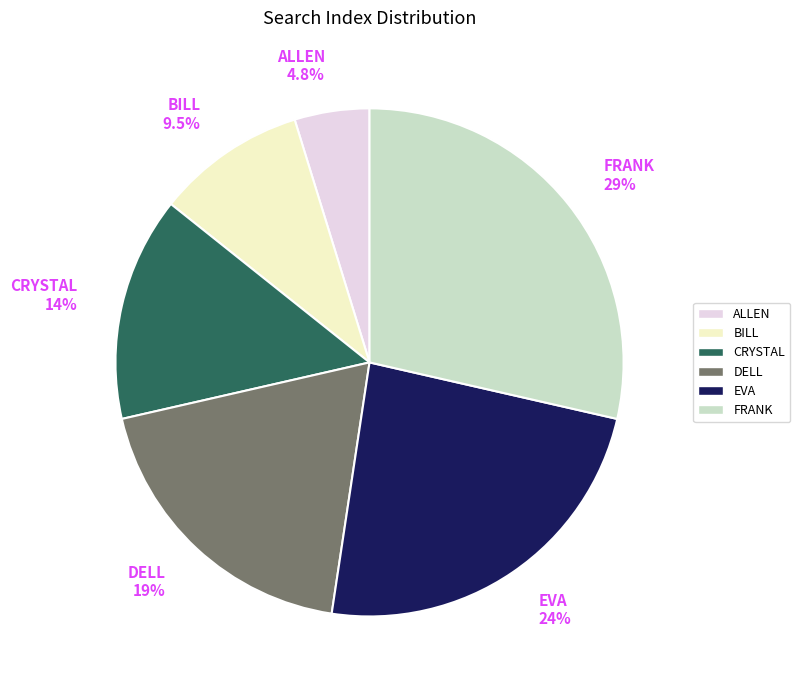

What is the ratio of the value at EVA to the value at CRYSTAL?

1.7